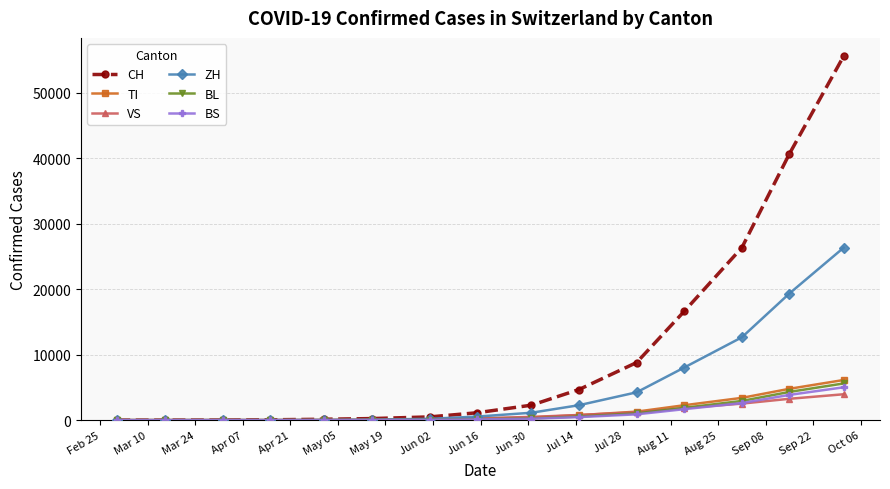

What is the greatest value displayed?

55593